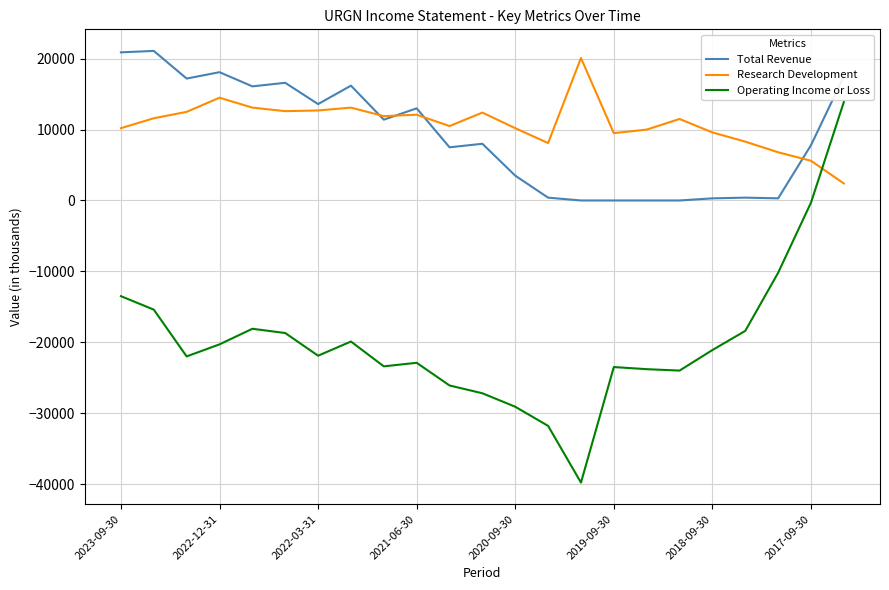

Which series has the widest spread of values?

Operating Income or Loss